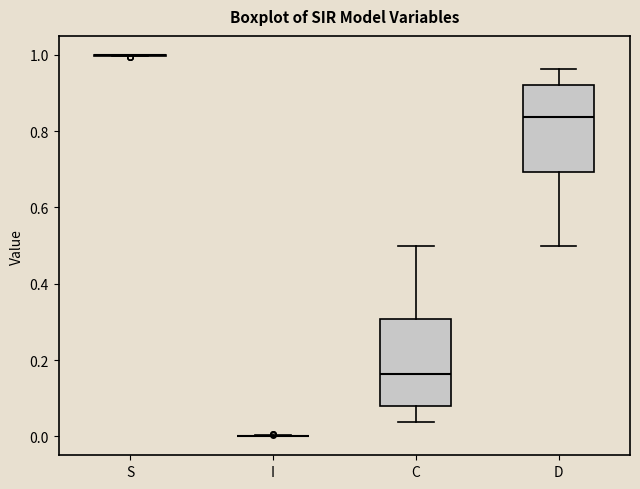

Reading left to right, read every box against the y-axis: the position of its median line, the range the box covers, and the ends of its whiskers. The values are not printed on the chart, so give them approximately, as read against the axis.

S: box collapsed to a line at 1.00, whiskers 1.00 to 1.00
I: box collapsed to a line at 0.00, whiskers 0.00 to 0.00
C: median 0.16, box 0.08 to 0.30, whiskers 0.04 to 0.50
D: median 0.84, box 0.70 to 0.92, whiskers 0.50 to 0.96